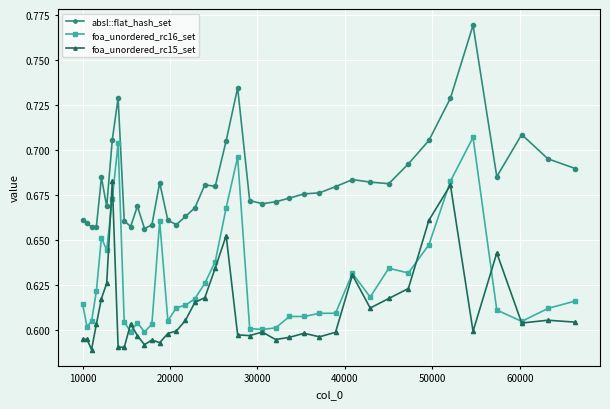

At how many categories does at least one series exceed 0?

40